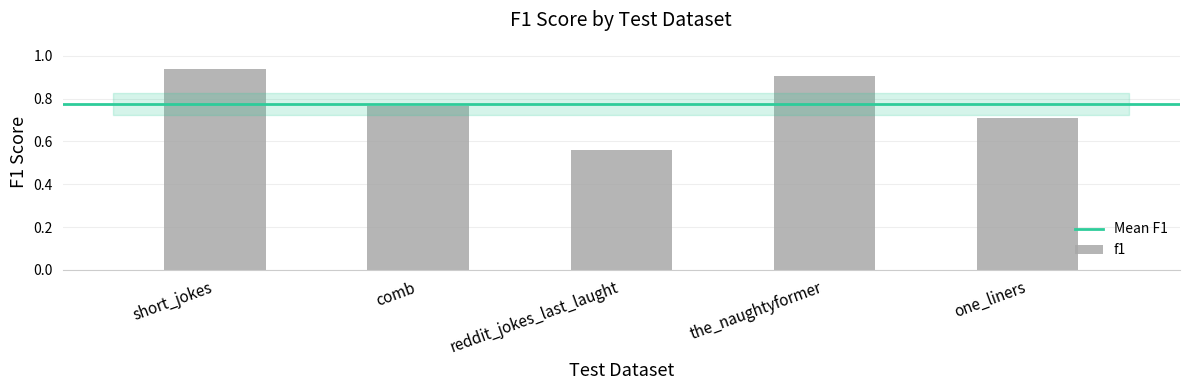

What position from the right is reddit_jokes_last_laught?

3